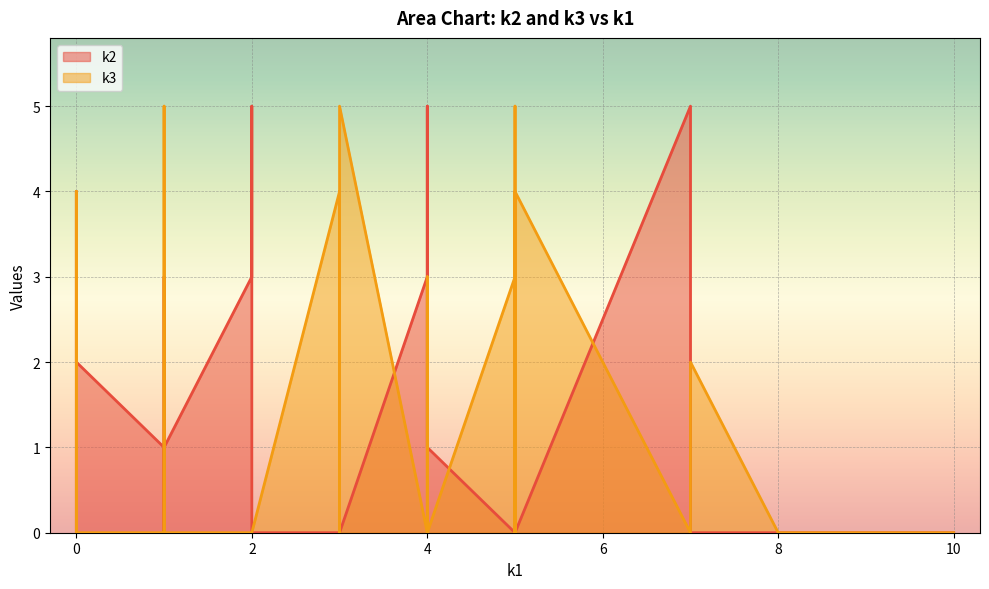

In k2, how many points are lower than both neighbors (excluding endpoints)?

8